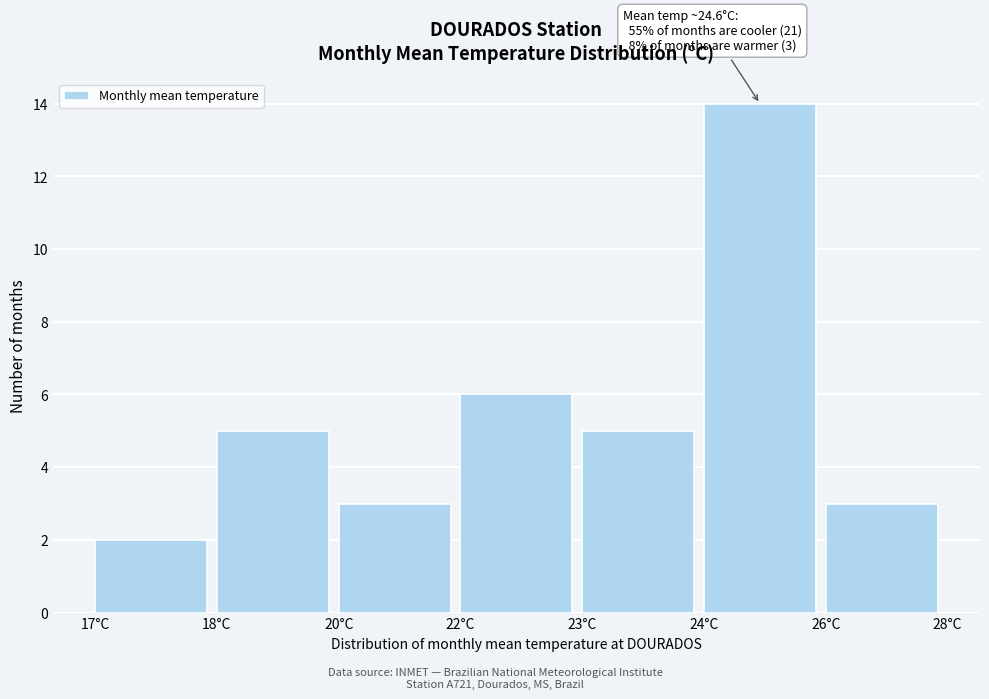

Reading left to right, extract all data points from this chart.

2	5	3	6	5	14	3